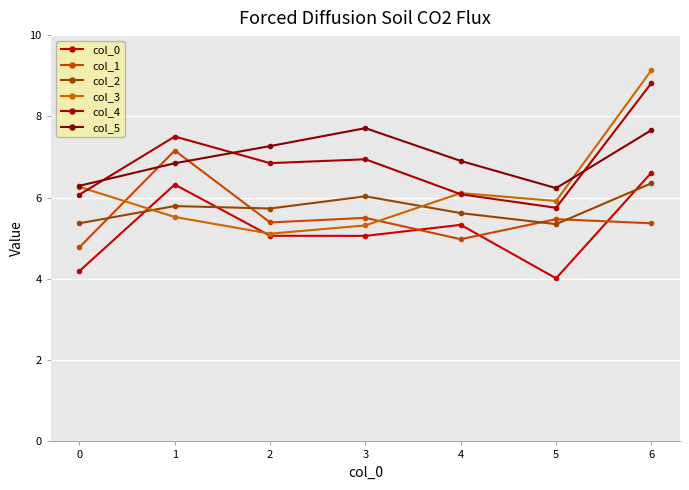

The col_0 series shows 6.3 at 1. True or false?

True